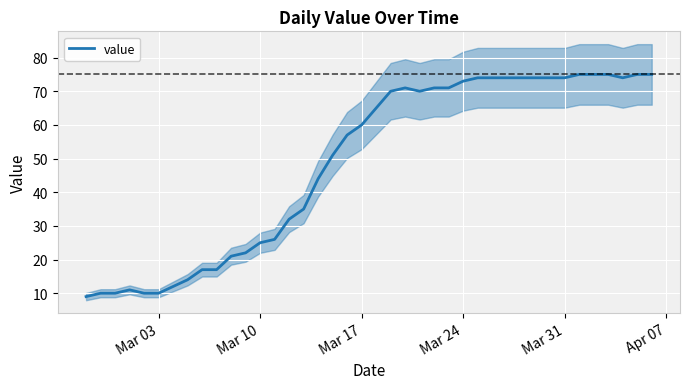

What is the minimum value for value?

9